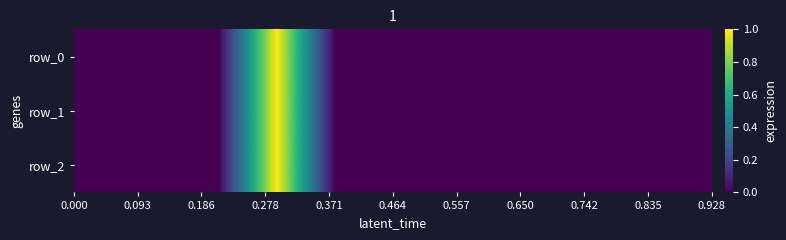

What is the average value of the row_0 series?

0.1